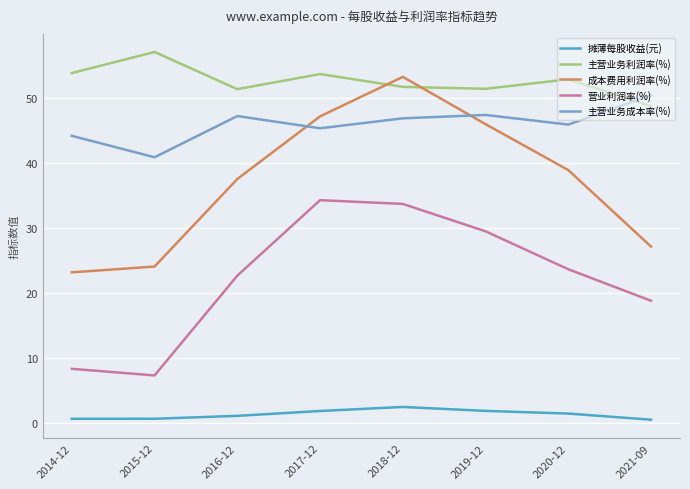

What is the difference between the maximum and minimum values in the 成本费用利润率(%) series?

30.1